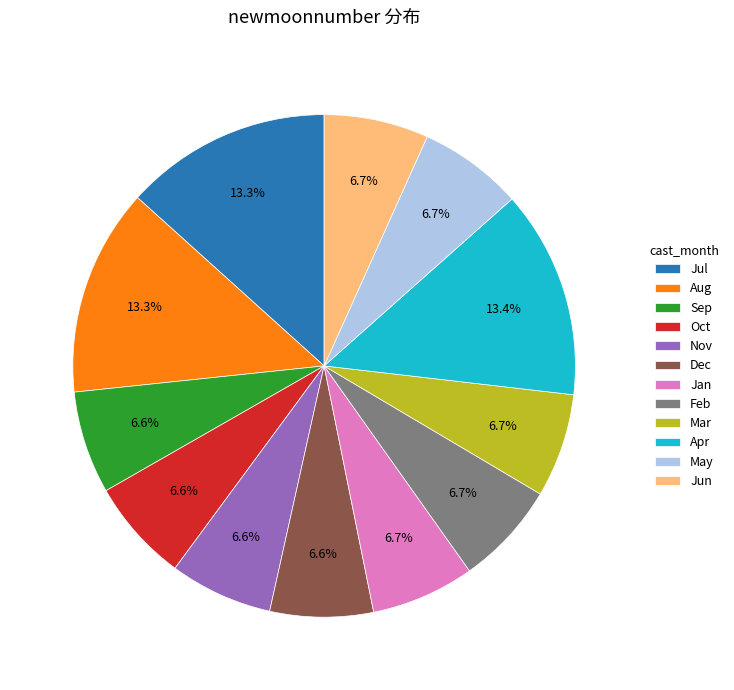

What percentage do Nov and Feb together represent?

13.3%